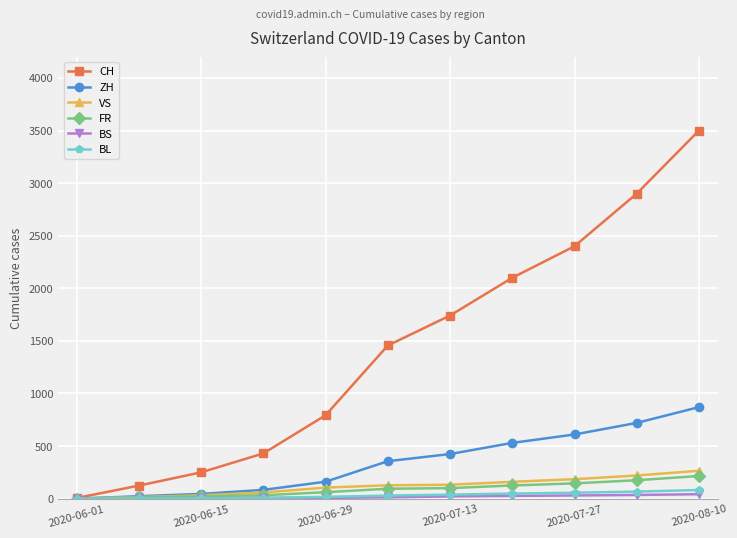

What is the greatest value displayed?

3500